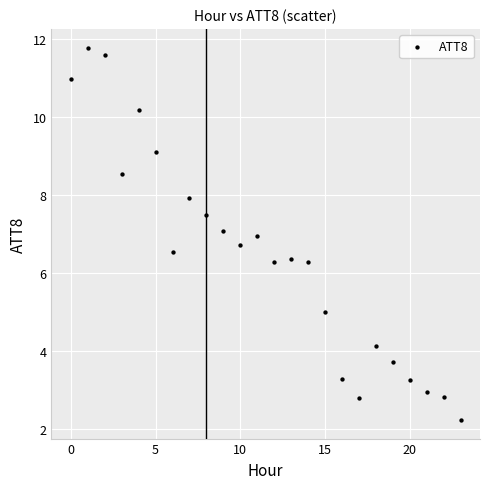

What is the range of Y values (max minus min)?

9.6